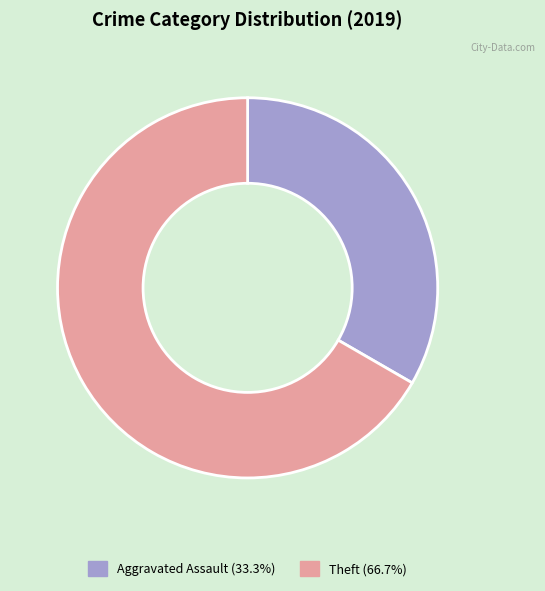

Is there a majority slice in this chart?

Yes